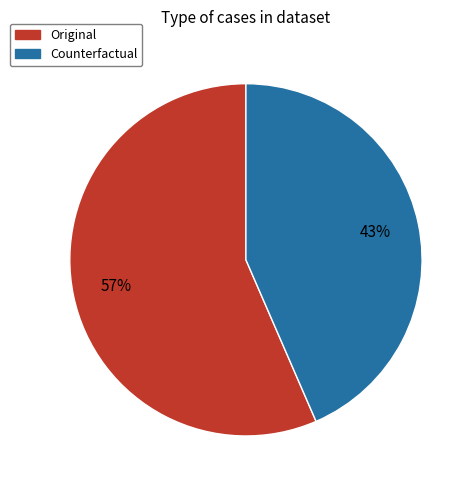

Rank the categories by value from lowest to highest.

Counterfactual, Original